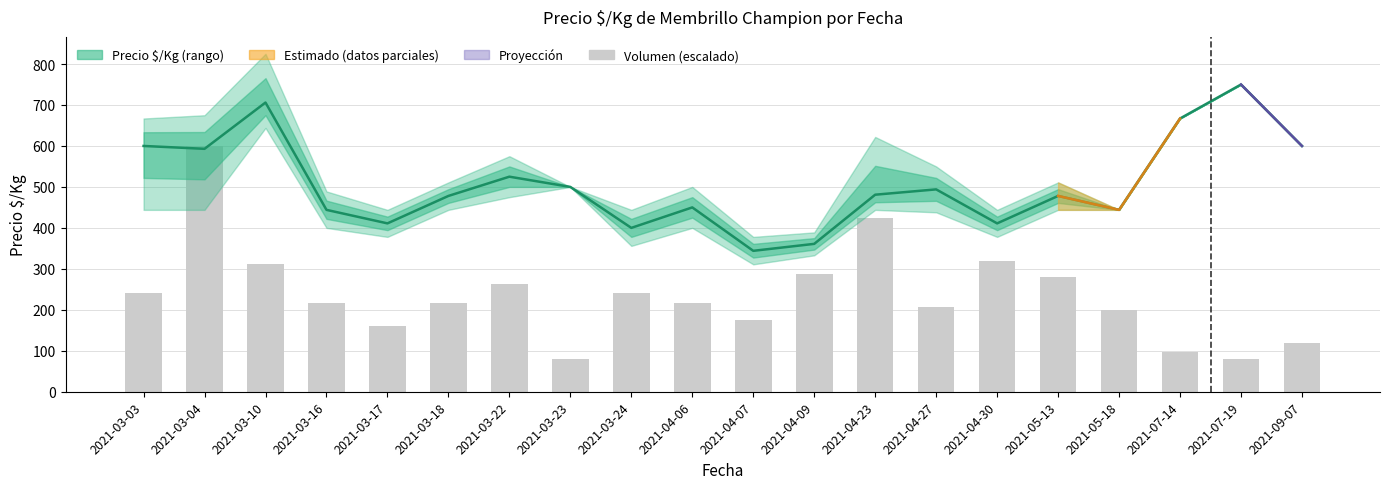

How many groups of bars are there?

20